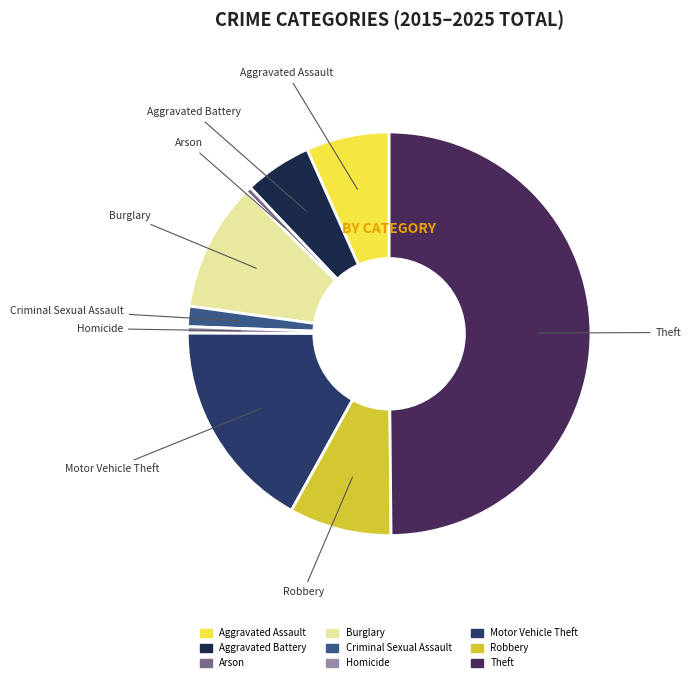

Which has a higher value, Homicide or Motor Vehicle Theft?

Motor Vehicle Theft